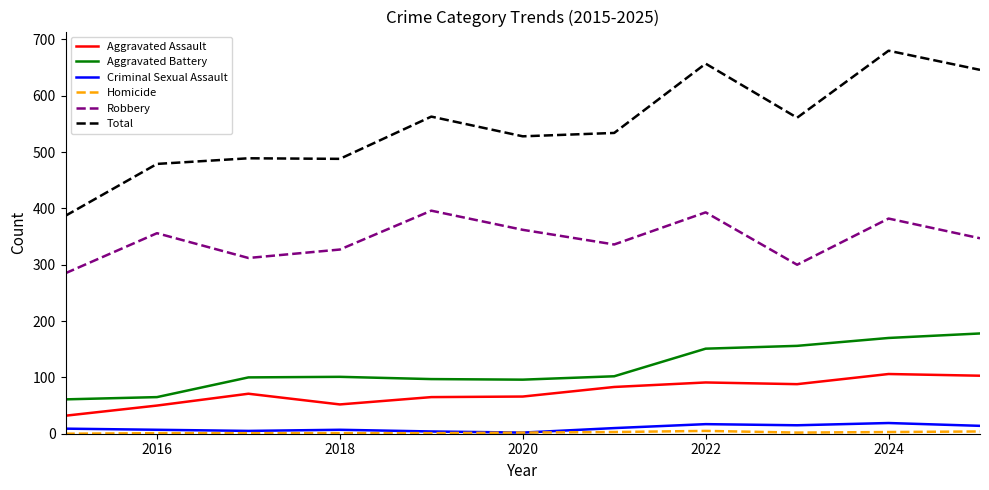

Which series has the largest total across all categories?

Total